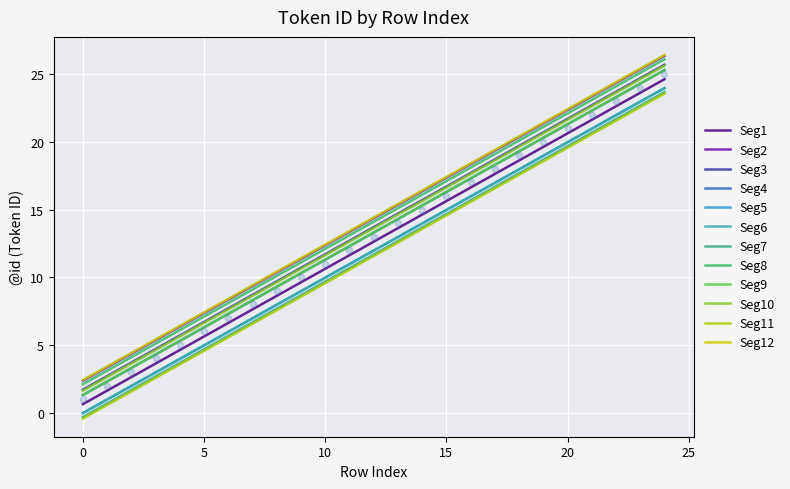

Between 1 and 3, which is larger?

3